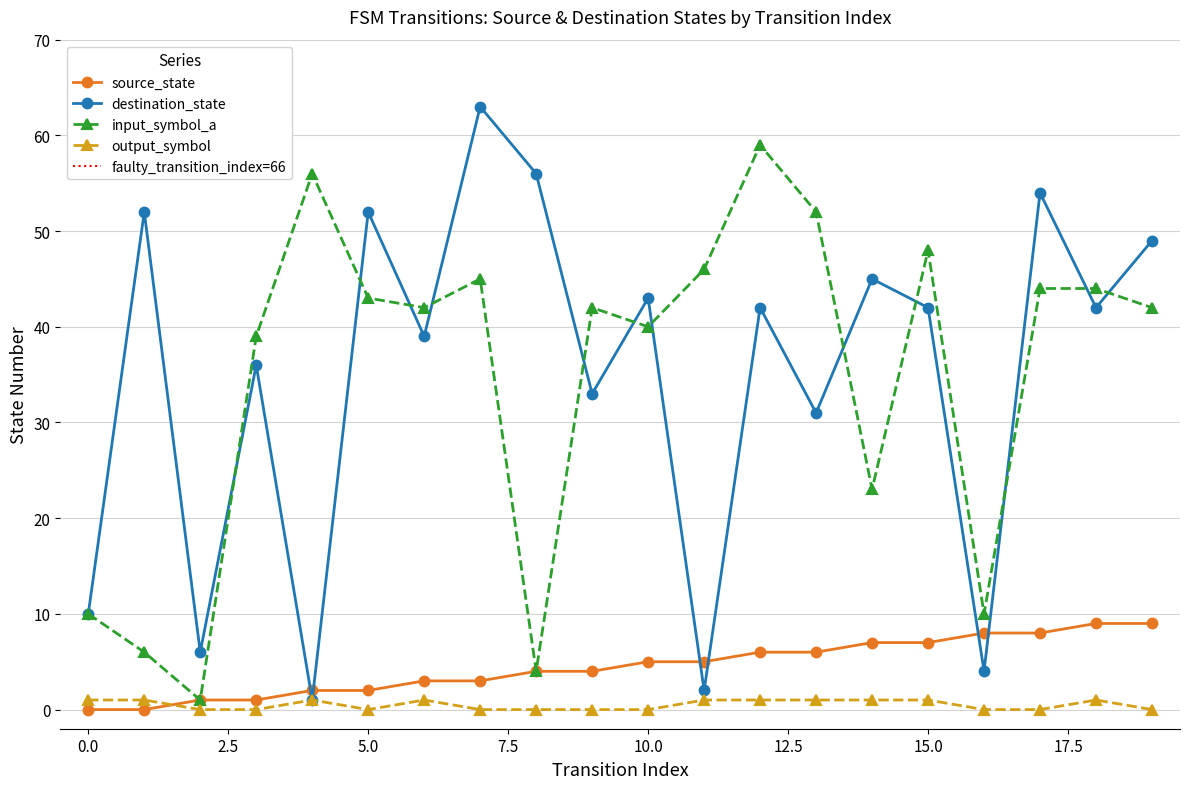

At 11, list the series in order from largest to smallest.

input_symbol_a, source_state, destination_state, output_symbol